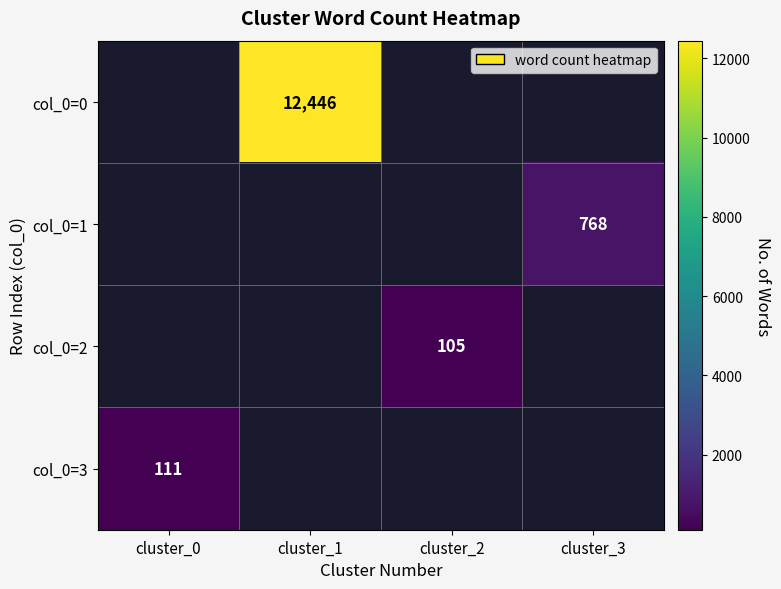

Is it true that col_0=3 equals 166 at cluster_0?

False